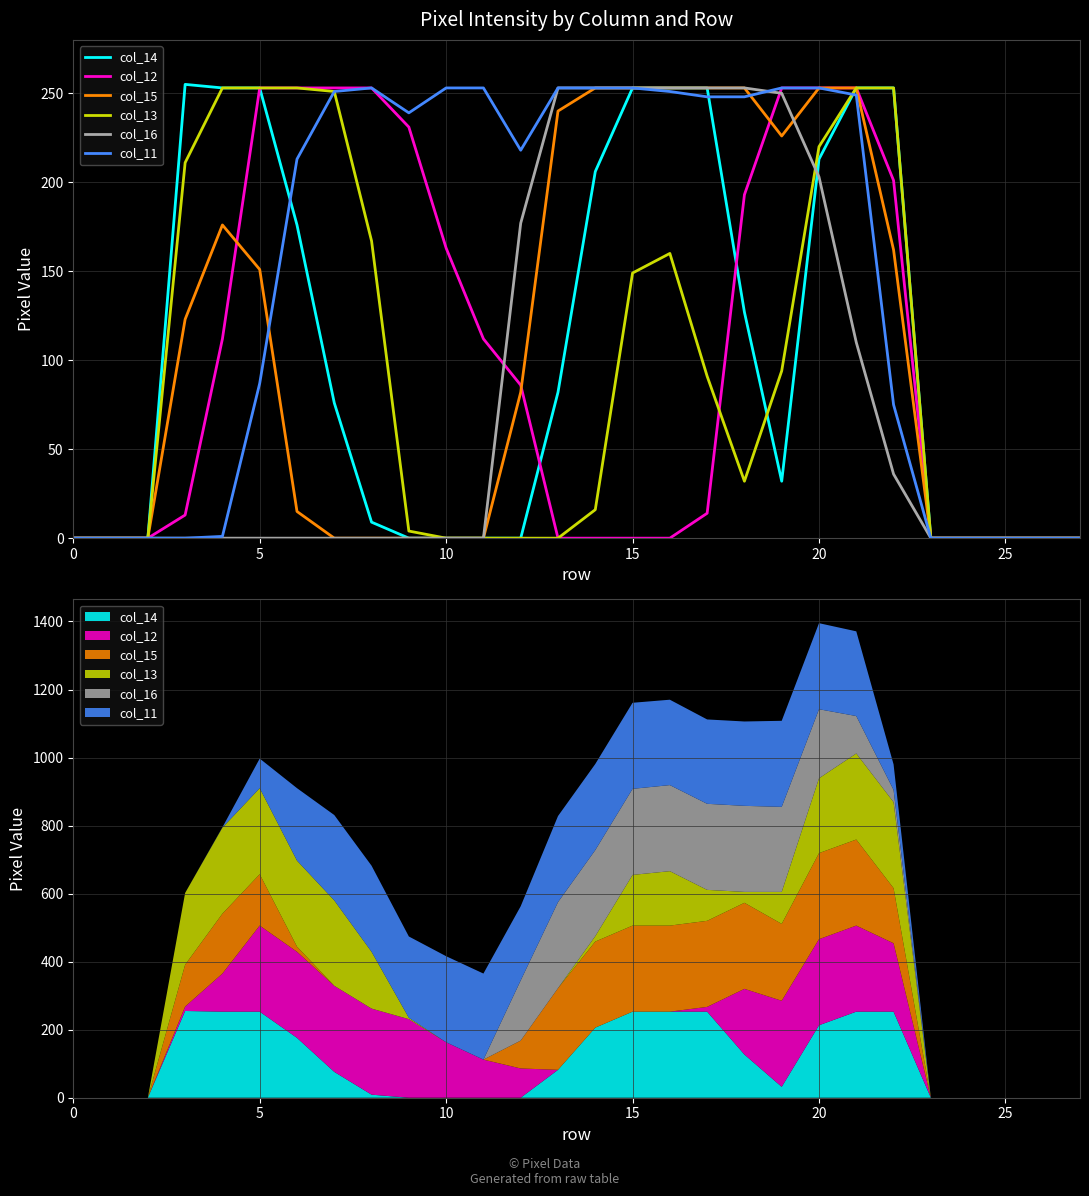

What is the difference between the col_16 values at 21 and 12?

67